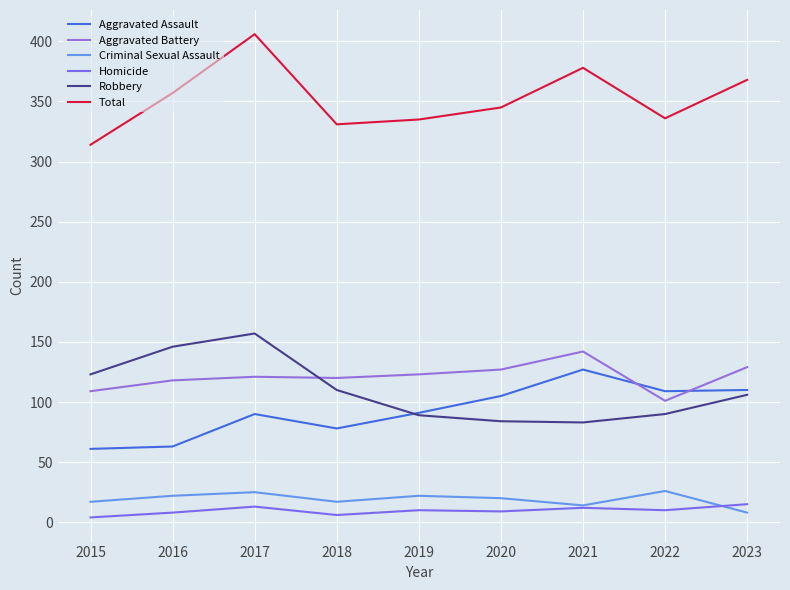

Does the chart display data point markers on the line(s)?

No